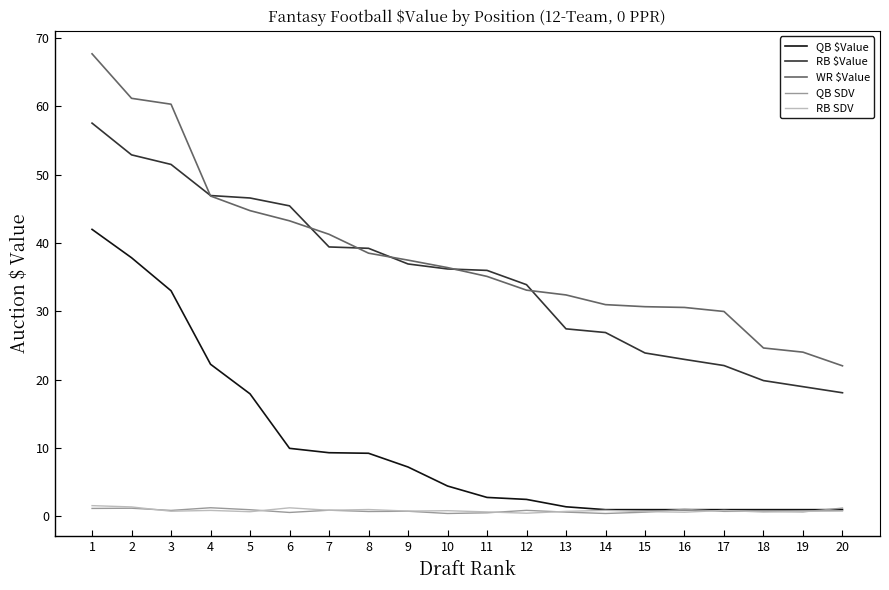

Is this an area chart (filled region under the line)?

No